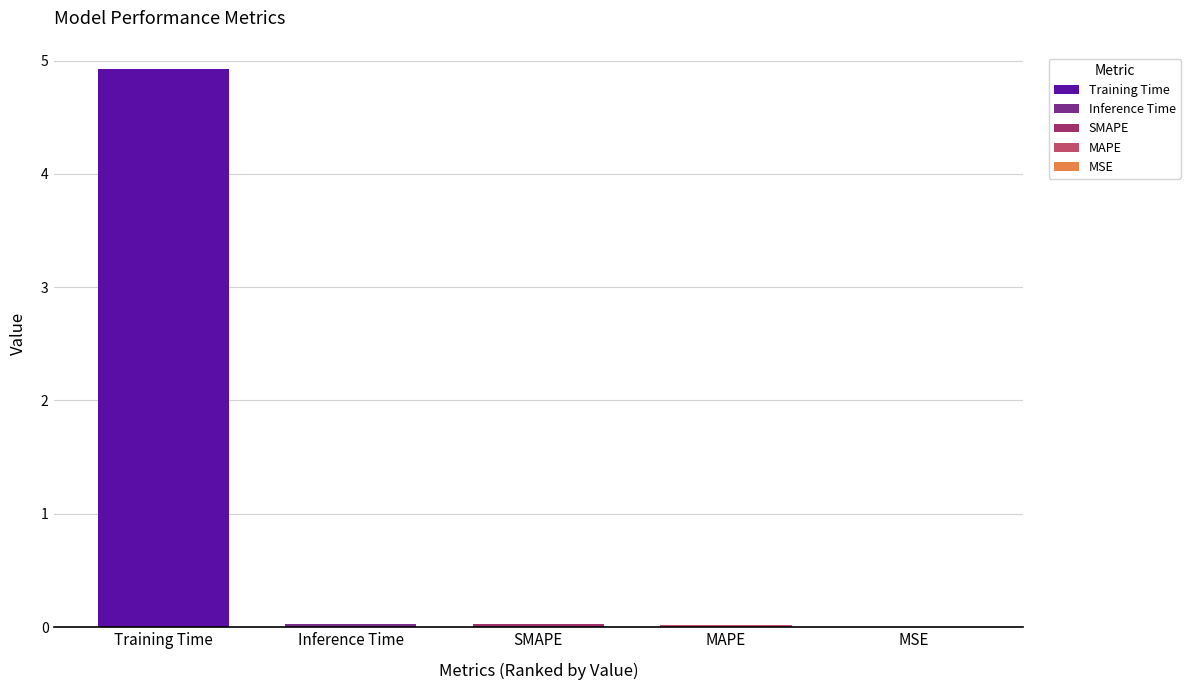

At which category does the chart reach its peak across all series?

Training Time